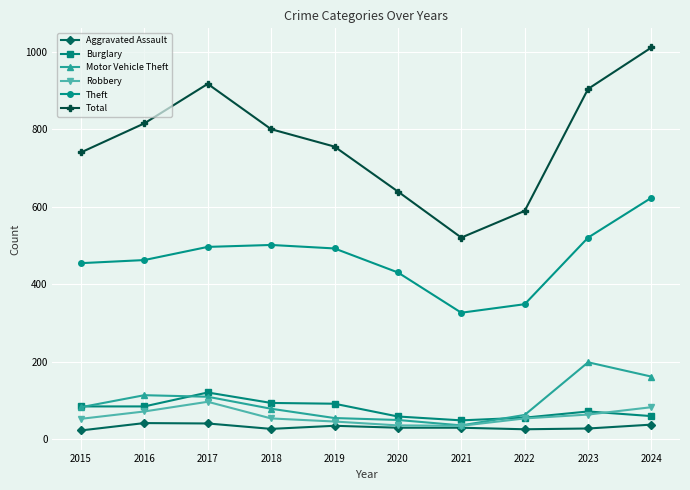

What is the highest value of the Robbery series?

96